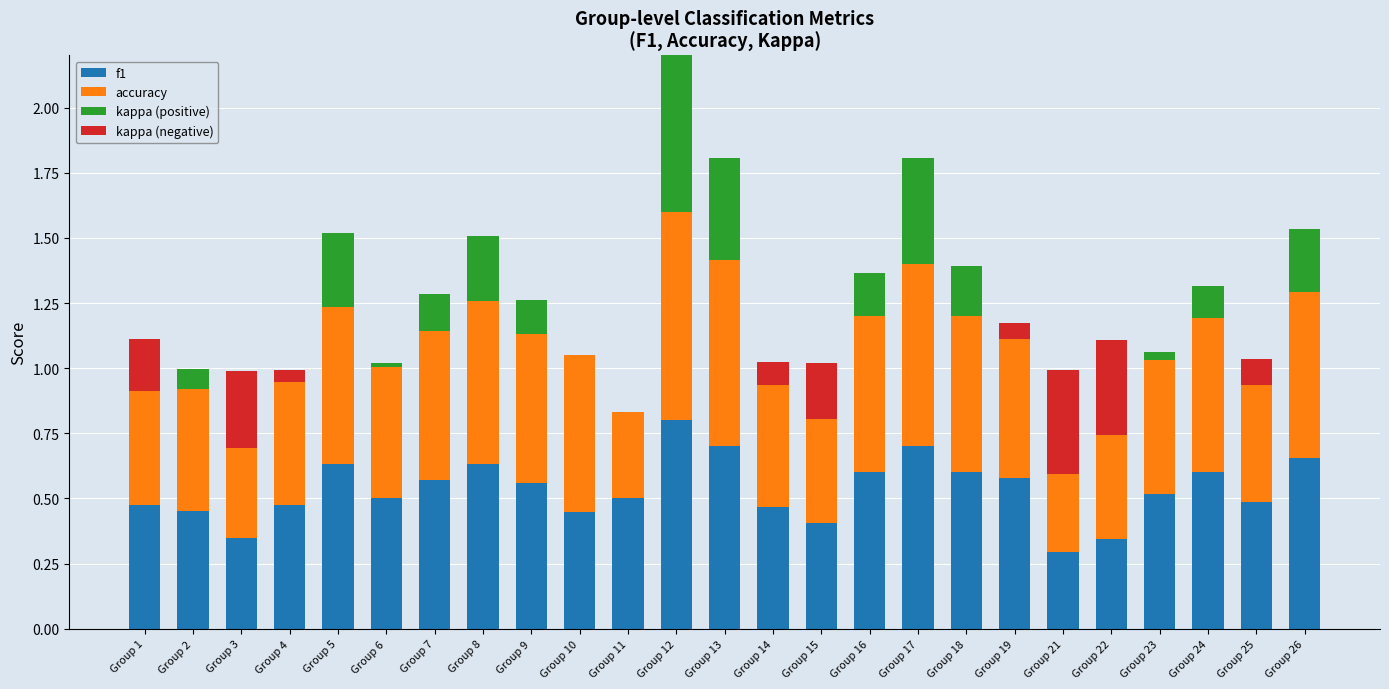

What is the total value across all series at Group 3?

1.0